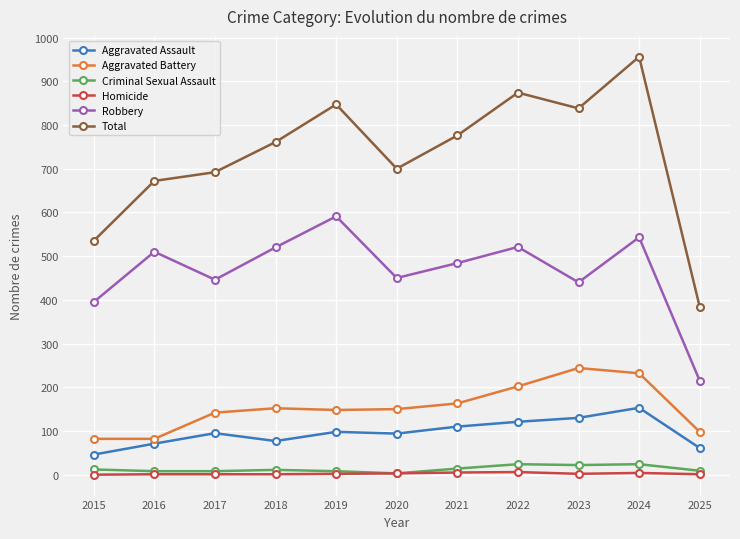

What is the value of the Total point at the 5th from the left?

847